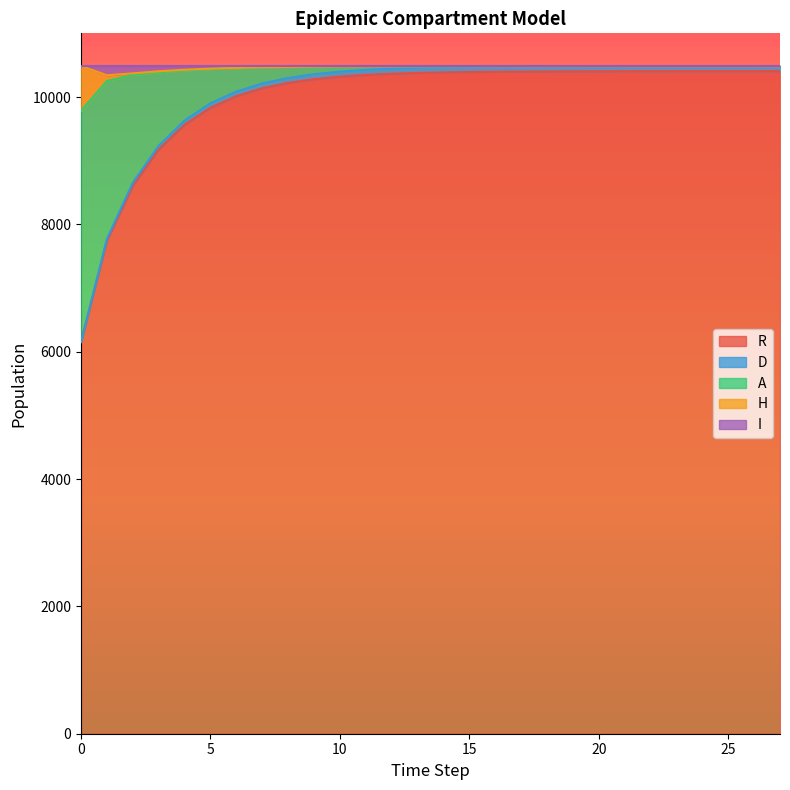

Does the chart display data point markers on the line(s)?

No